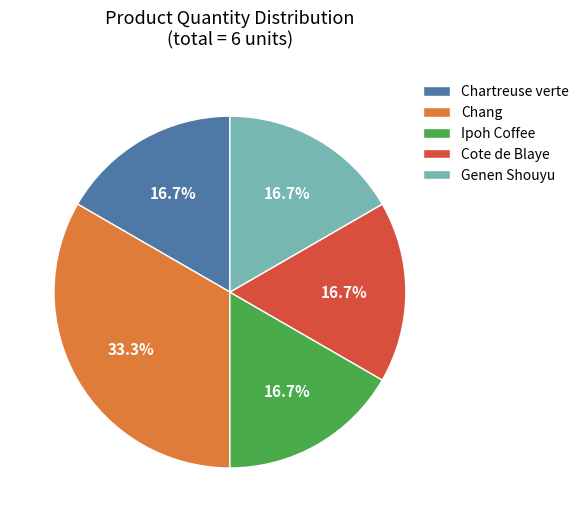

What percentage is NOT represented by Ipoh Coffee?

83.3%